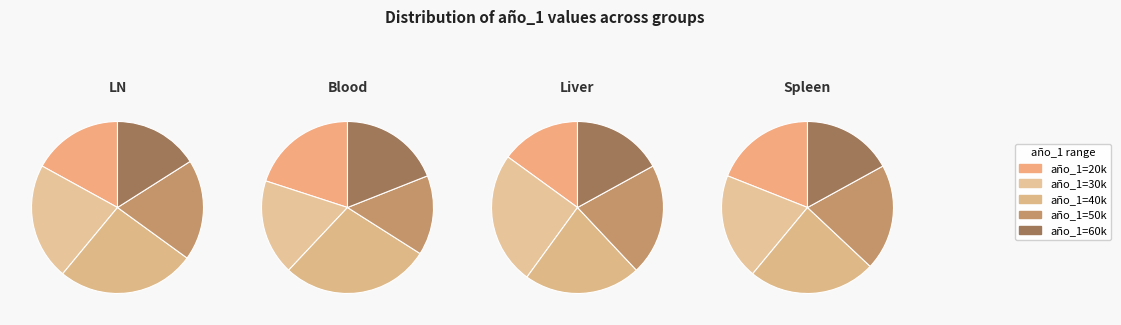

The 40000 slice represents 17% of the pie. True or false?

False